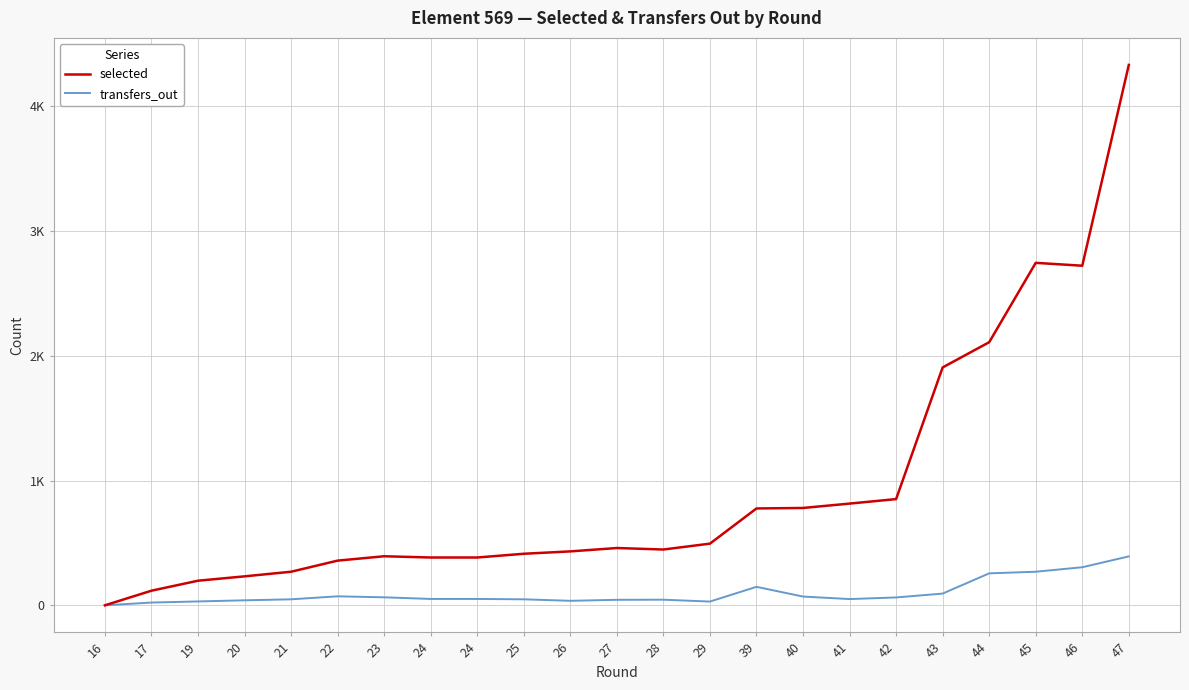

What are all the series names shown in the legend?

selected, transfers_out